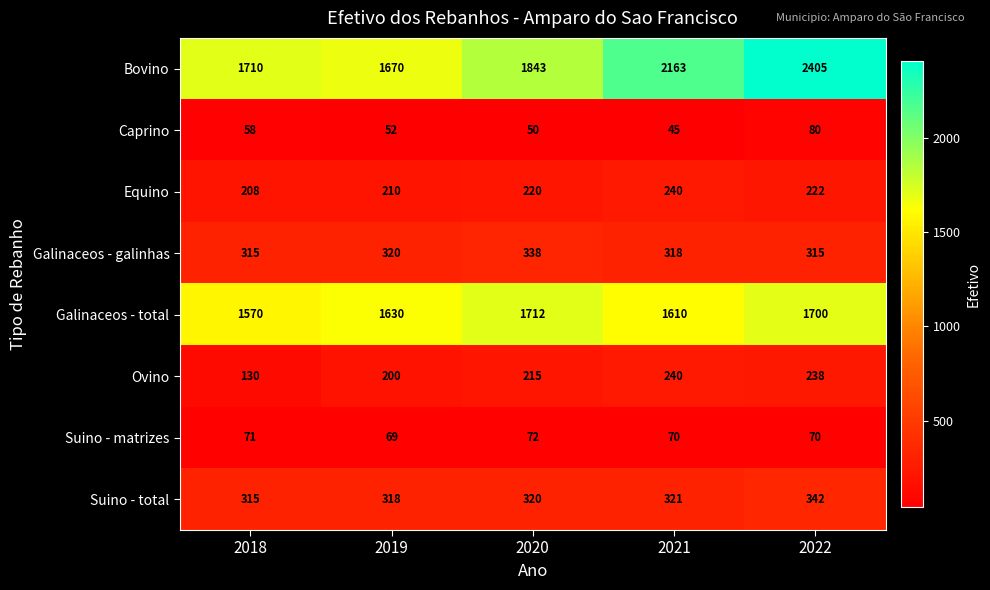

At which category is the sum across all series the highest?

2022